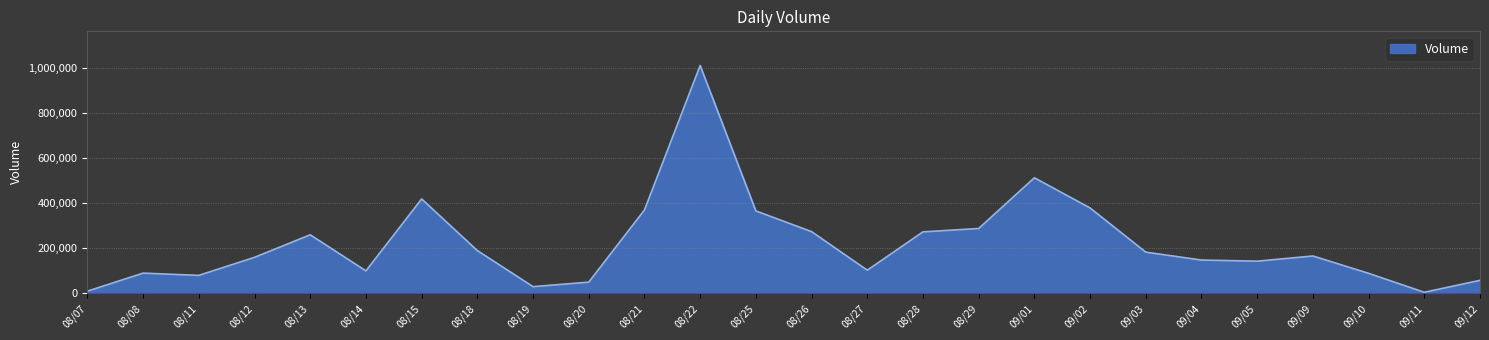

What is the average value?

221462